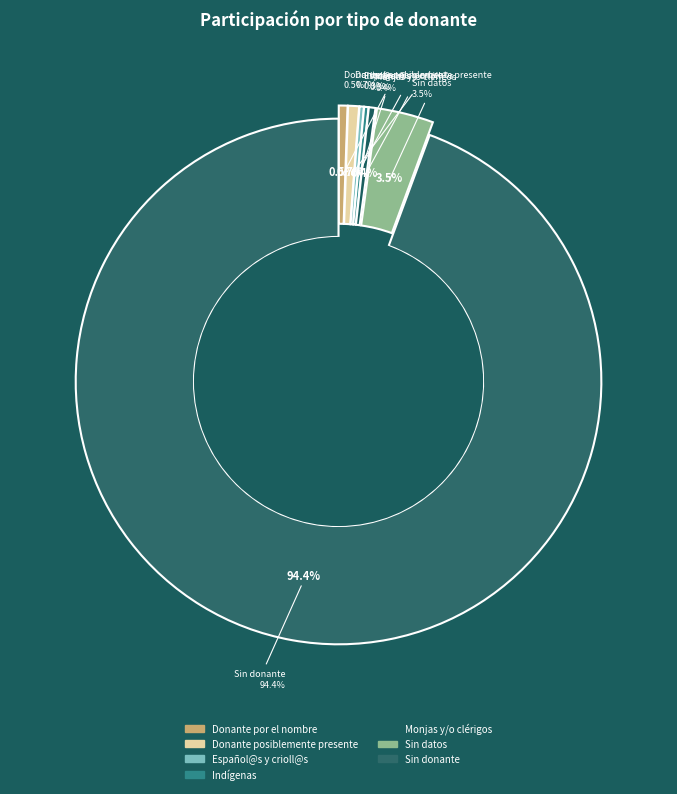

Combined, what portion of the pie is Donante por el nombre and Donante posiblemente presente?

1.2%